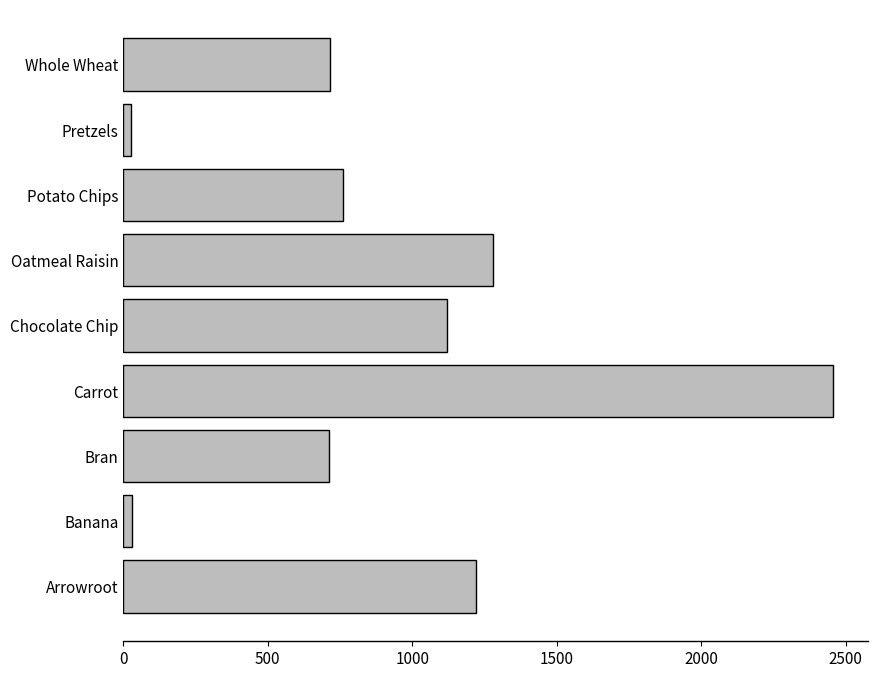

The chart shows a value of 1220 at Arrowroot. True or false?

True